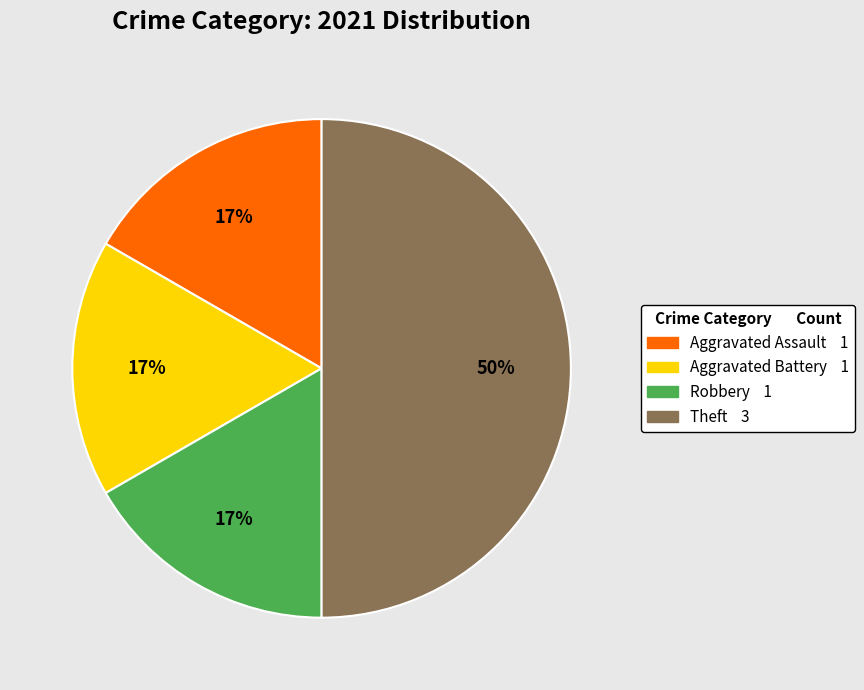

Which category has the biggest portion of the pie?

Theft